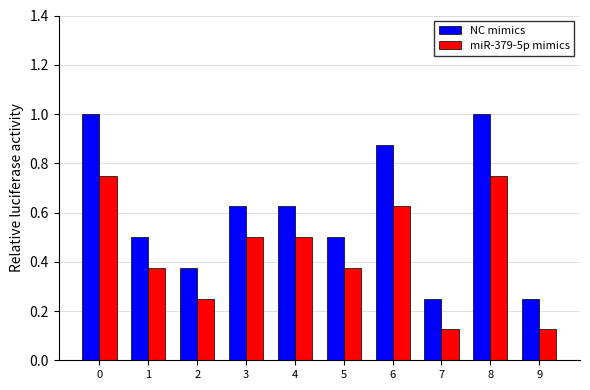

Which series has the largest range (max minus min)?

NC mimics